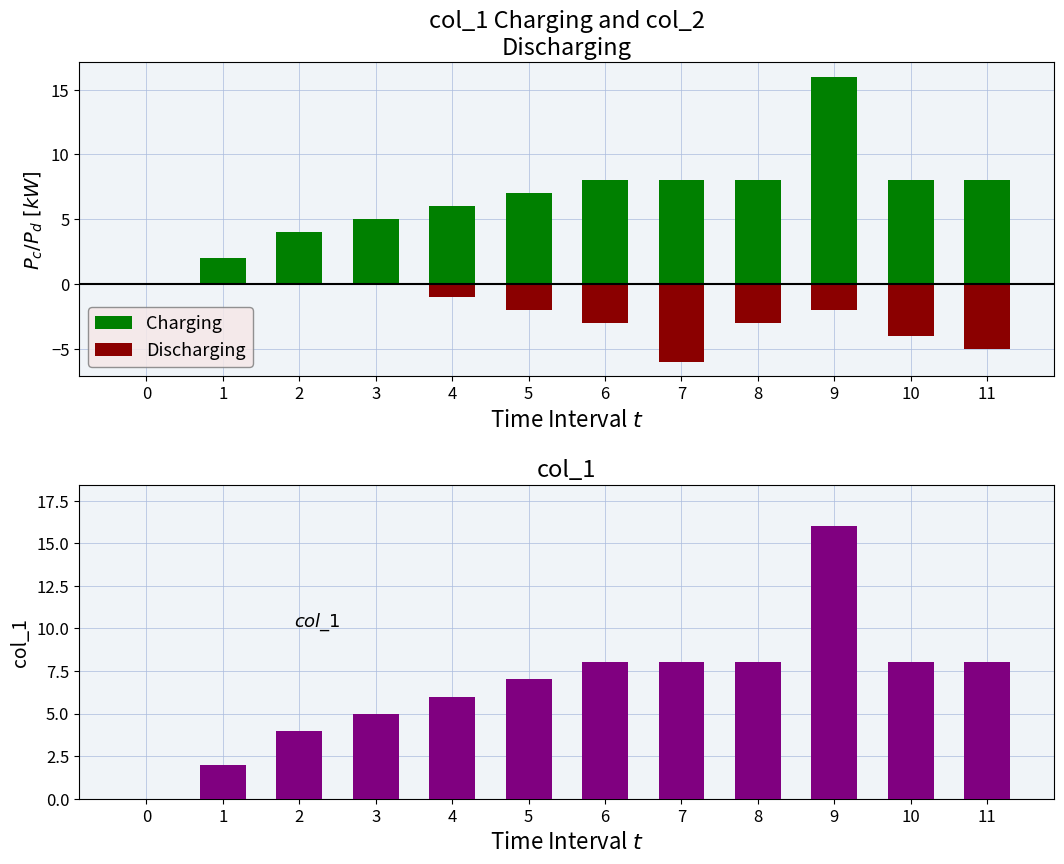

How many groups of bars are there?

12